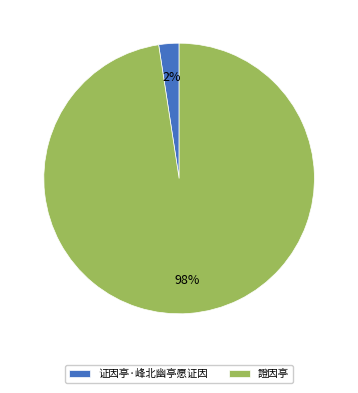

Which slice represents more than half of the pie?

證因亭